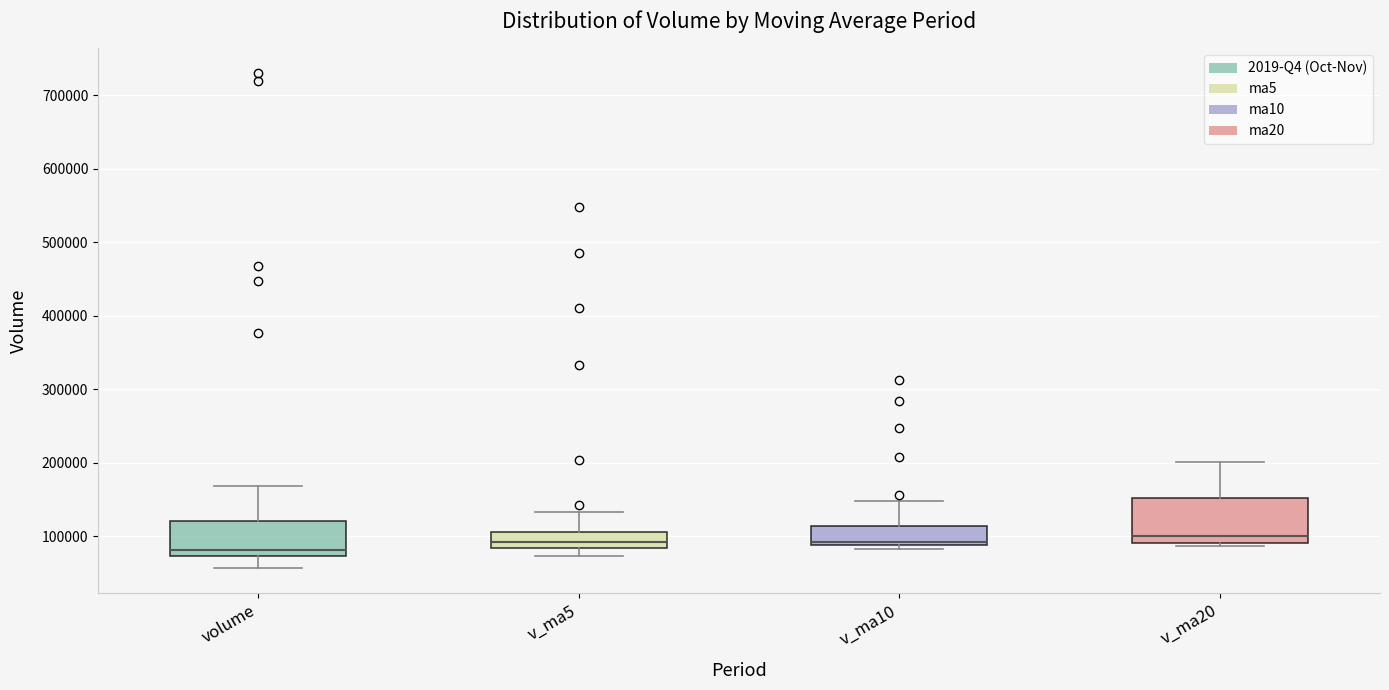

Where does the upper whisker of the box for v_ma5 end on the y-axis? The values are not printed on the chart, so give them approximately, as read against the axis.

130000